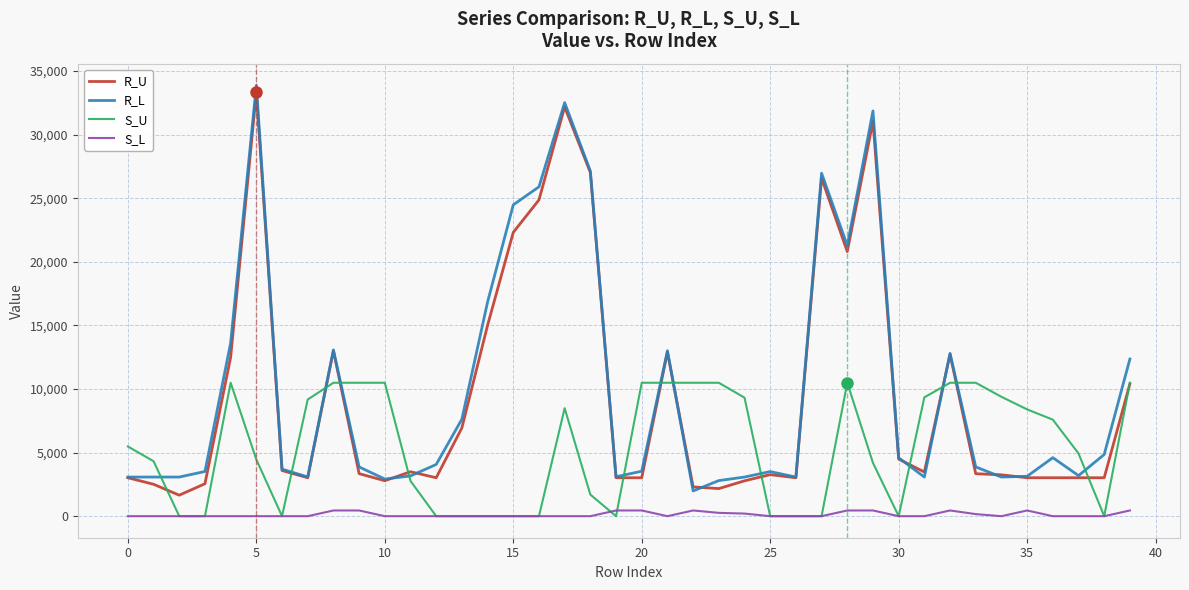

After their last crossing, which series has the higher values: S_U or R_L?

R_L